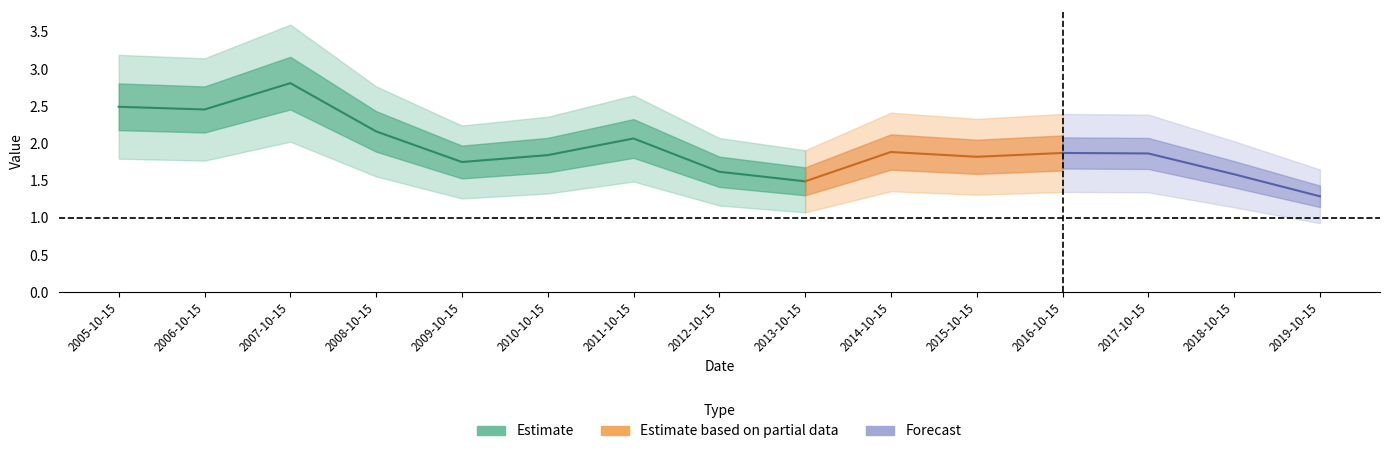

How many interior local peaks (higher than both neighbors) does the data have?

4